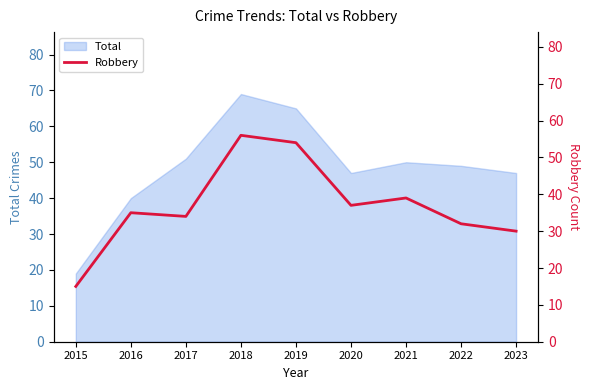

How many data points does each series have?

9